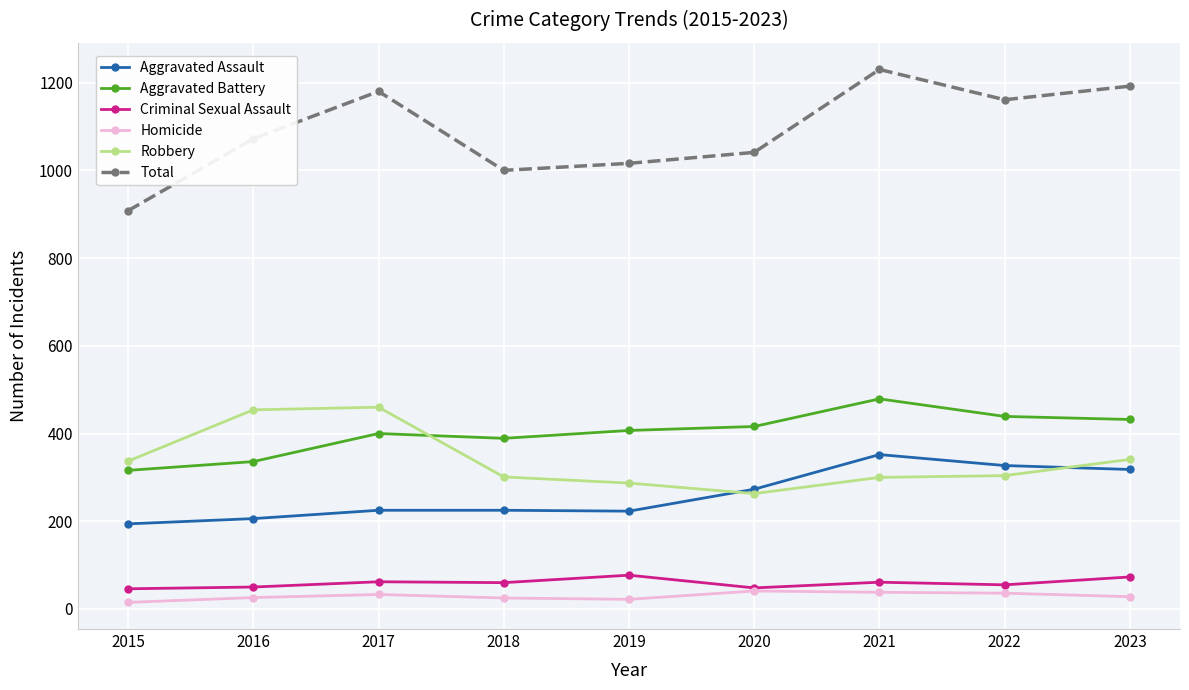

True or false: Aggravated Assault has a value of 206 at 2016.

True